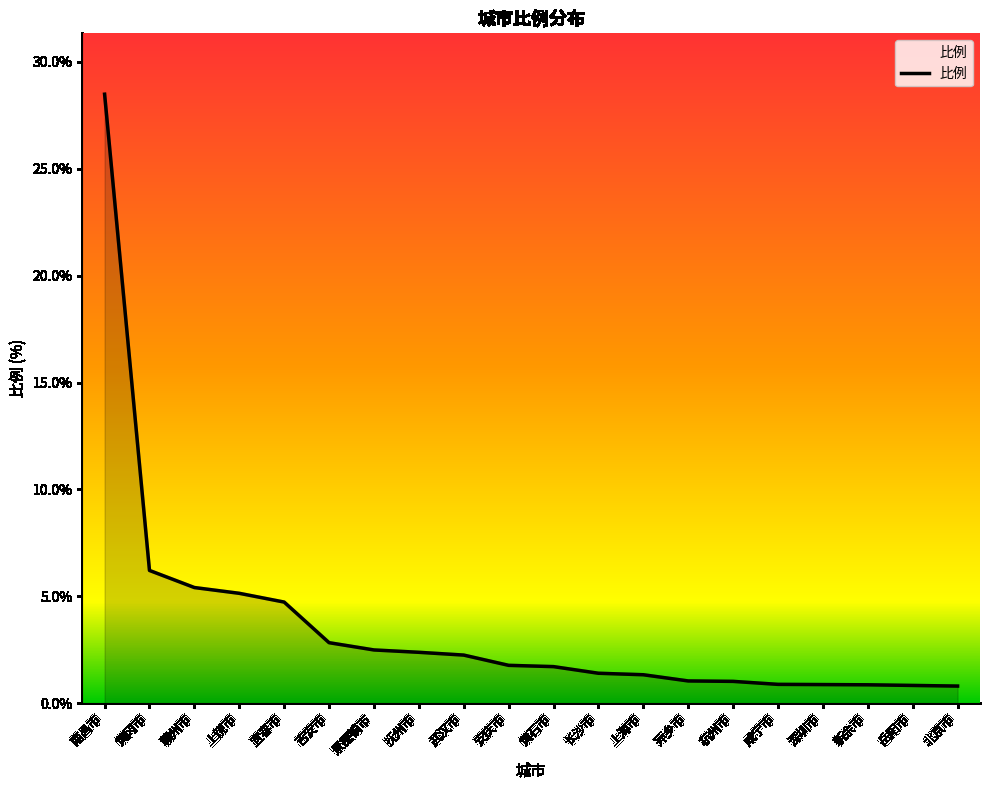

Approximately how many times larger is the value at 吉安市 compared to 安庆市?

1.6